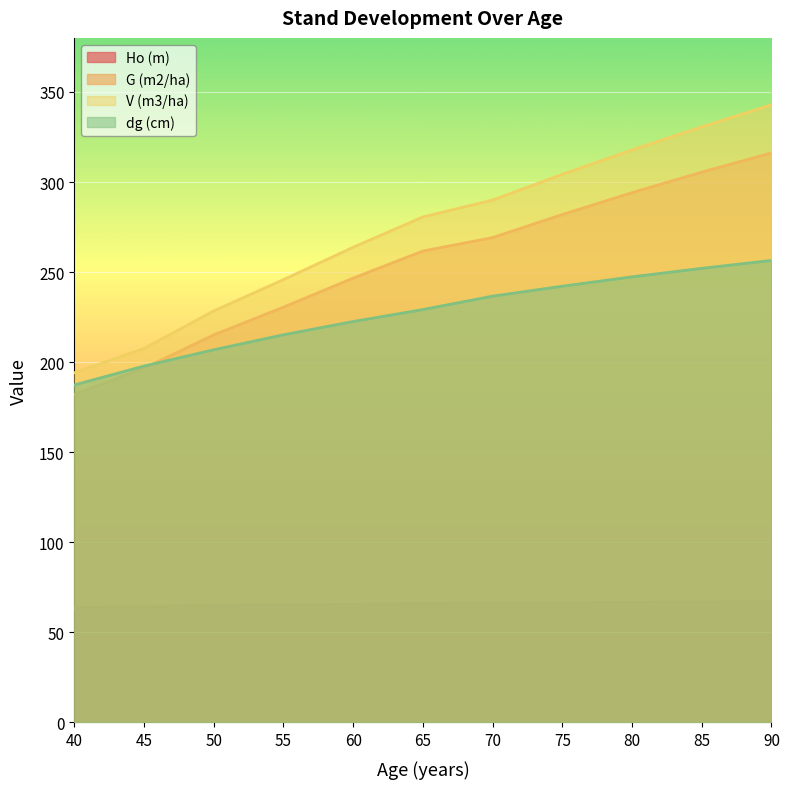

Rank the series by their maximum value, from highest to lowest.

V (m3/ha), G (m2/ha), dg (cm), Ho (m)